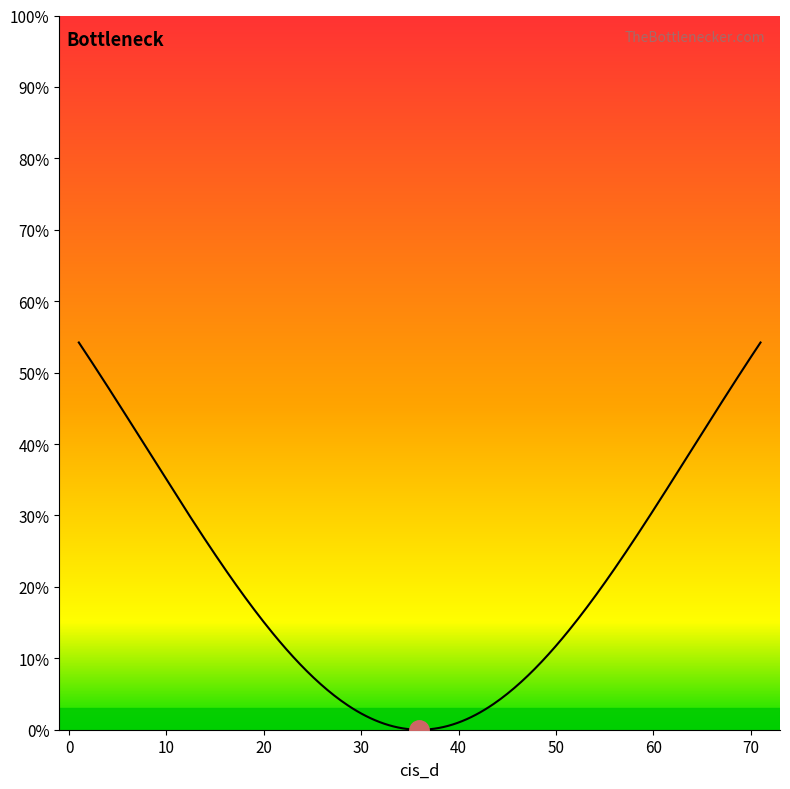

What is the difference between the maximum and minimum values?

54.2